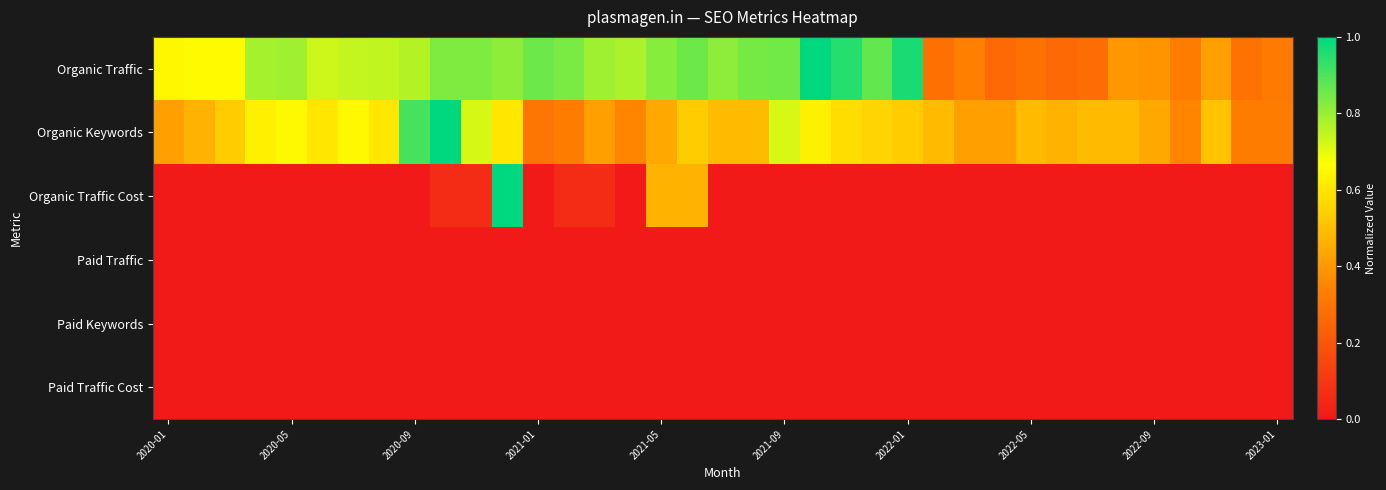

Rank the series by their maximum value, from highest to lowest.

Organic Traffic, Organic Keywords, Organic Traffic Cost, Paid Traffic, Paid Keywords, Paid Traffic Cost